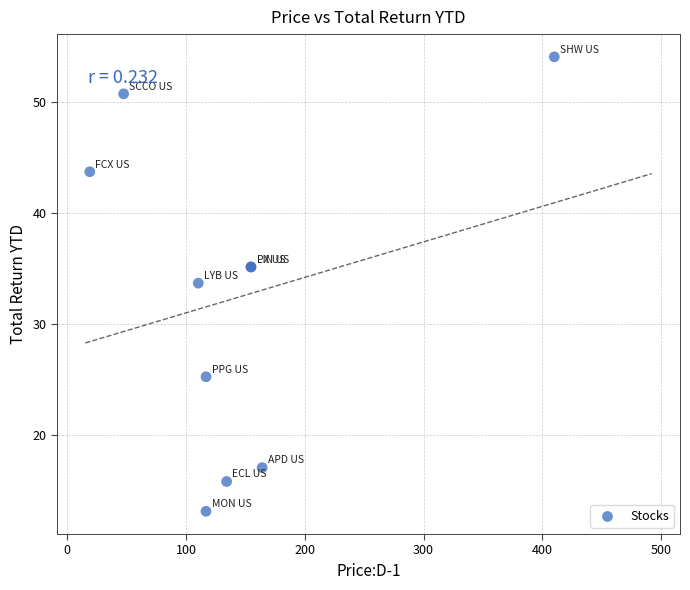

What Y value in the scatter plot is closest to 33?

33.7